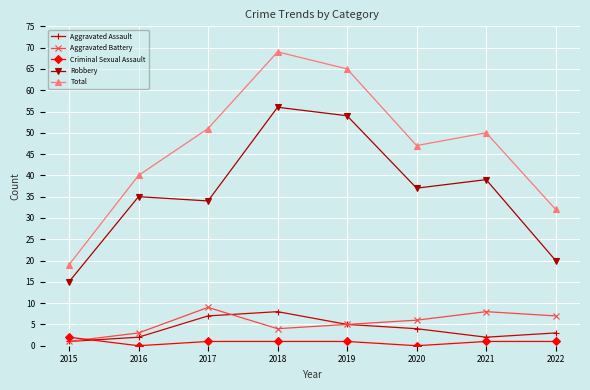

At 2021, list the series in order from largest to smallest.

Total, Robbery, Aggravated Battery, Aggravated Assault, Criminal Sexual Assault